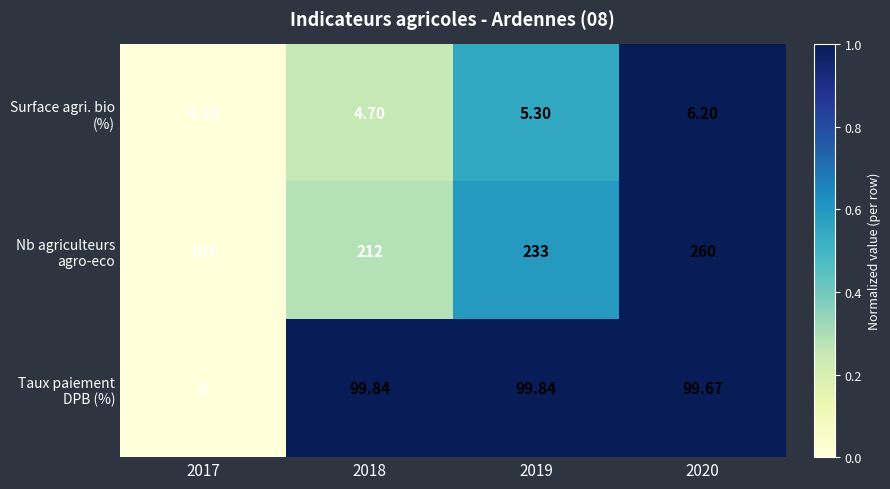

Which series has the largest total across all categories?

Nb agriculteurs agro-eco